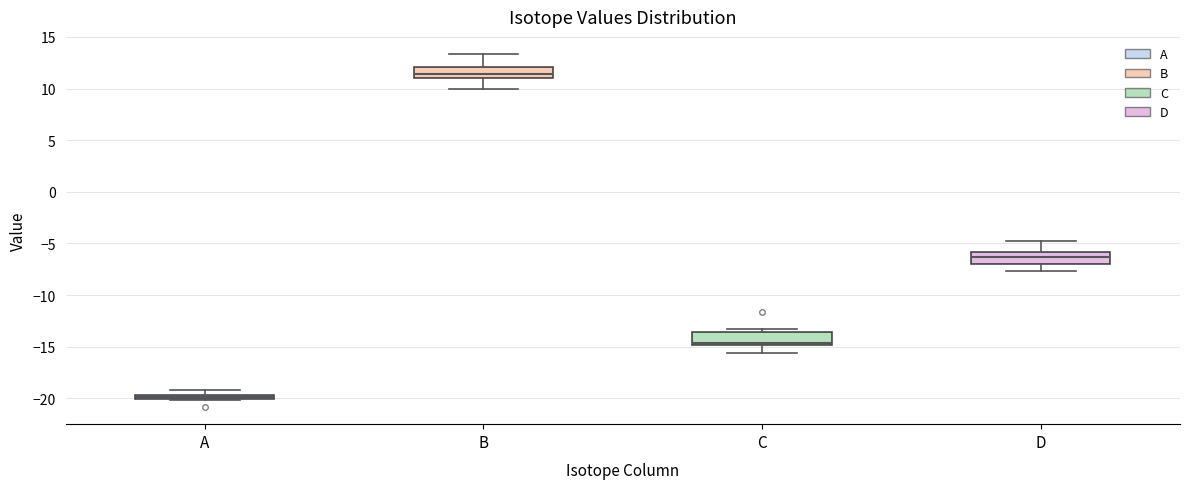

Which box has the highest median line?

B